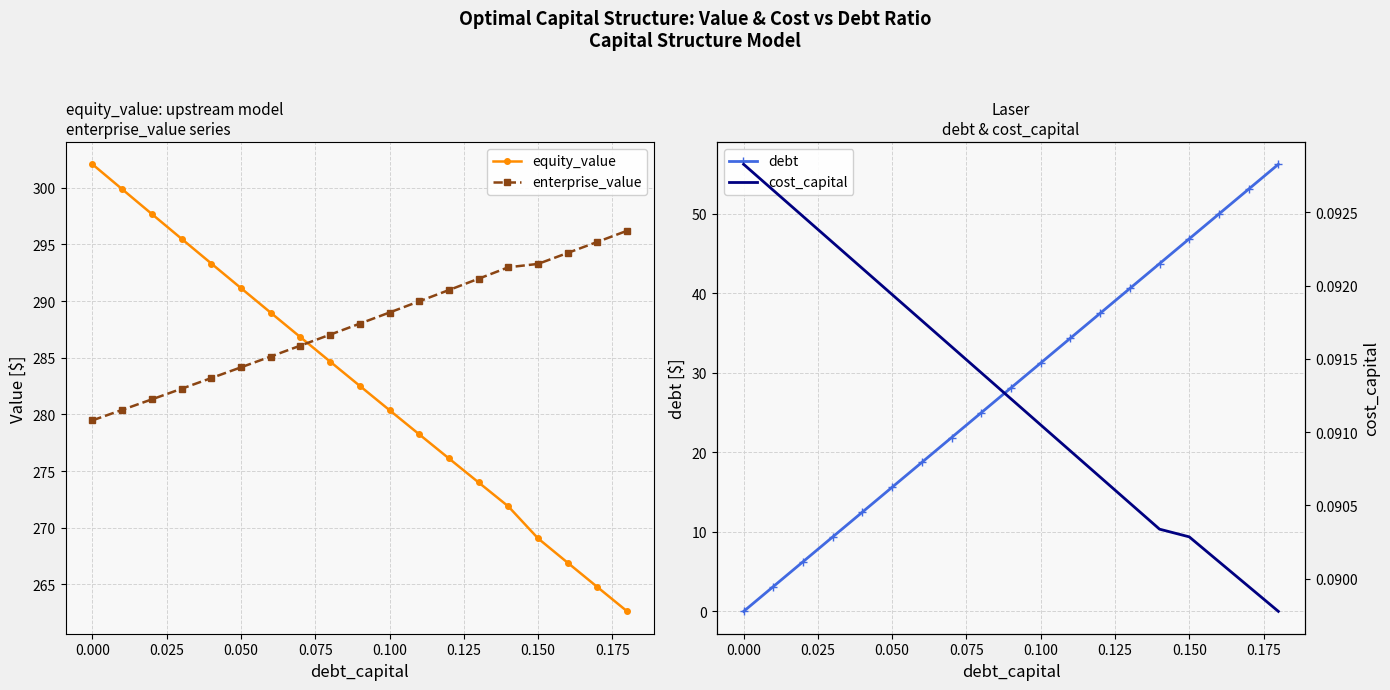

What is the highest value of the equity_value series?

302.1